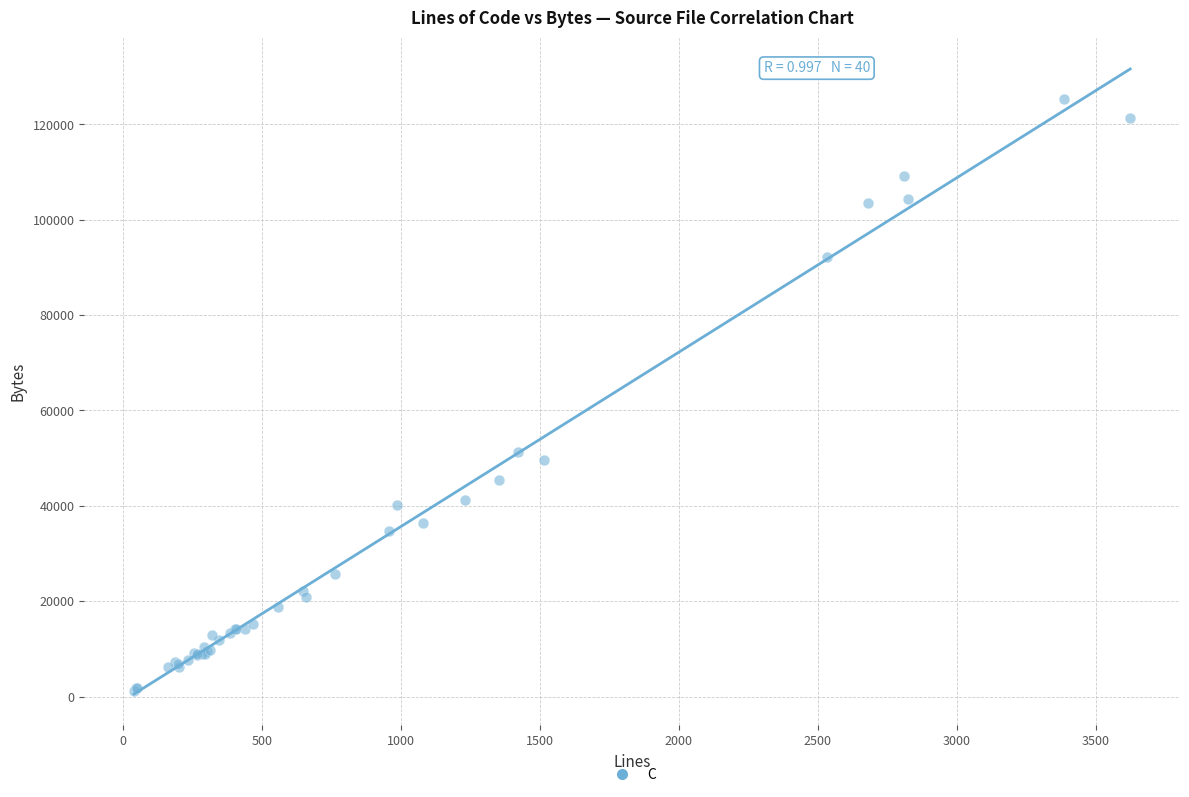

What Y value in the scatter plot is closest to 63249?

51324